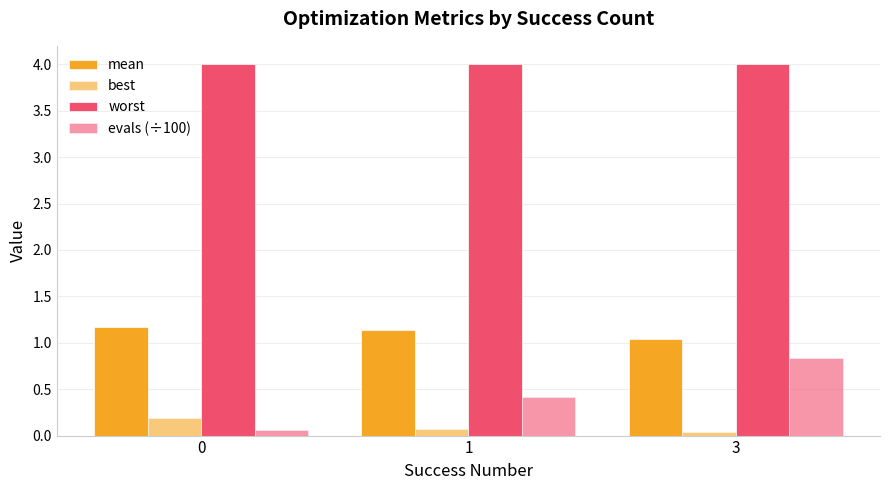

Count the number of categories in the chart.

3